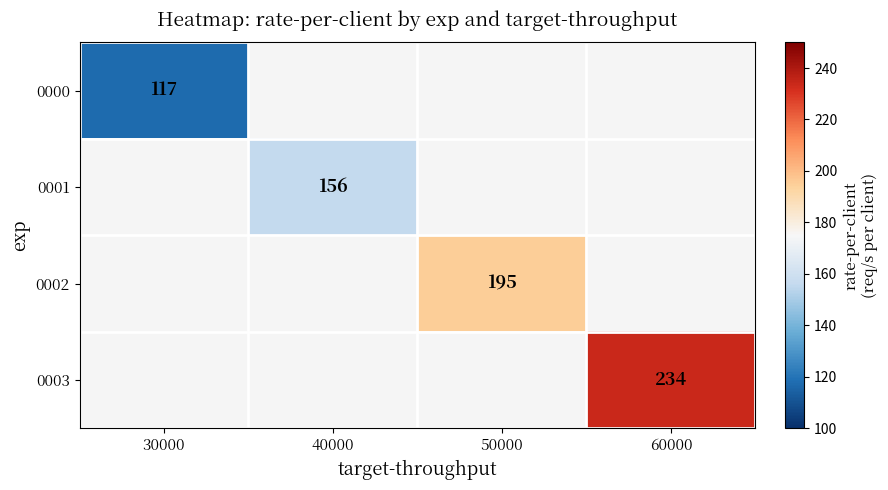

The value of 0000 at 30000 is 117. True or false?

True